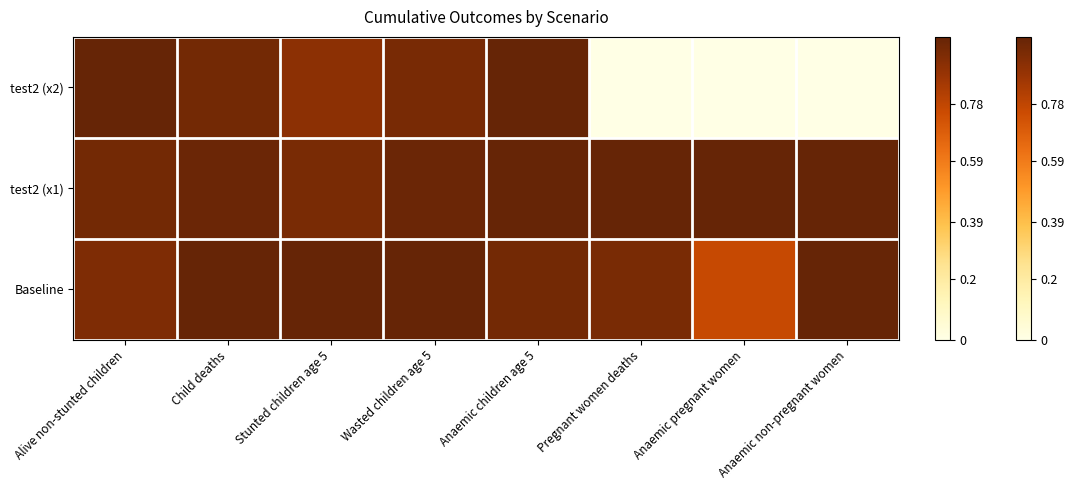

How many data points does each series have?

8